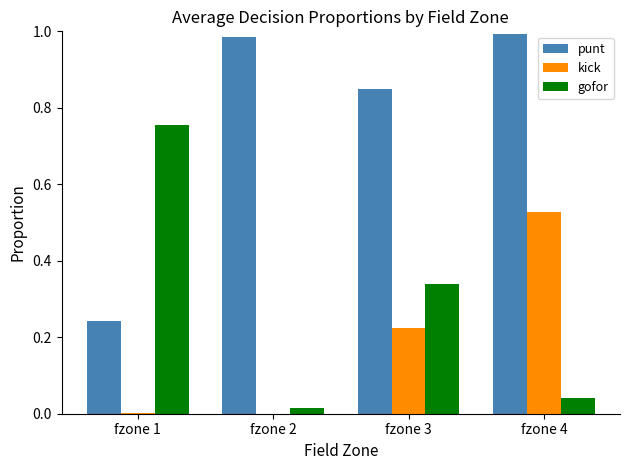

True or false: punt has a value of 1.2 at fzone 3.

False